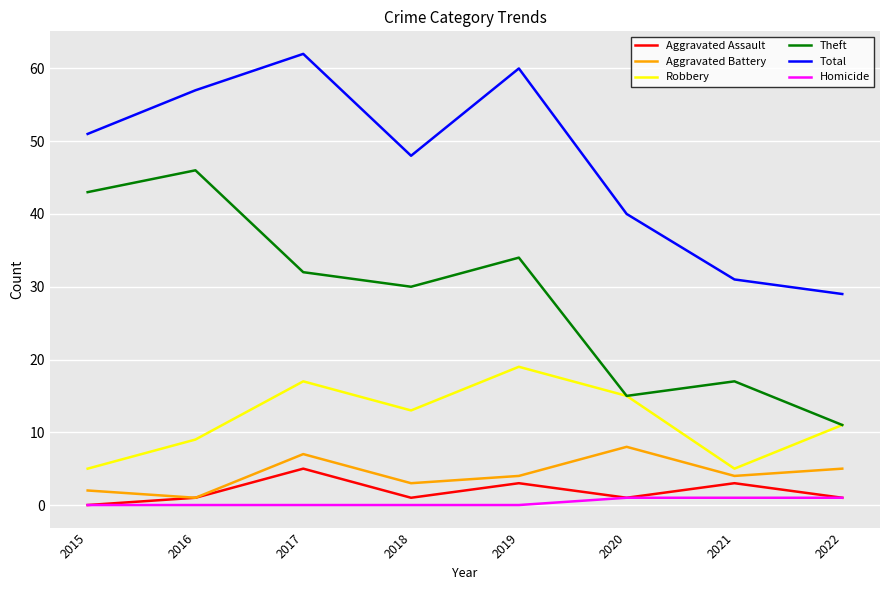

What is the difference between the maximum and second lowest values in the Aggravated Assault series?

4